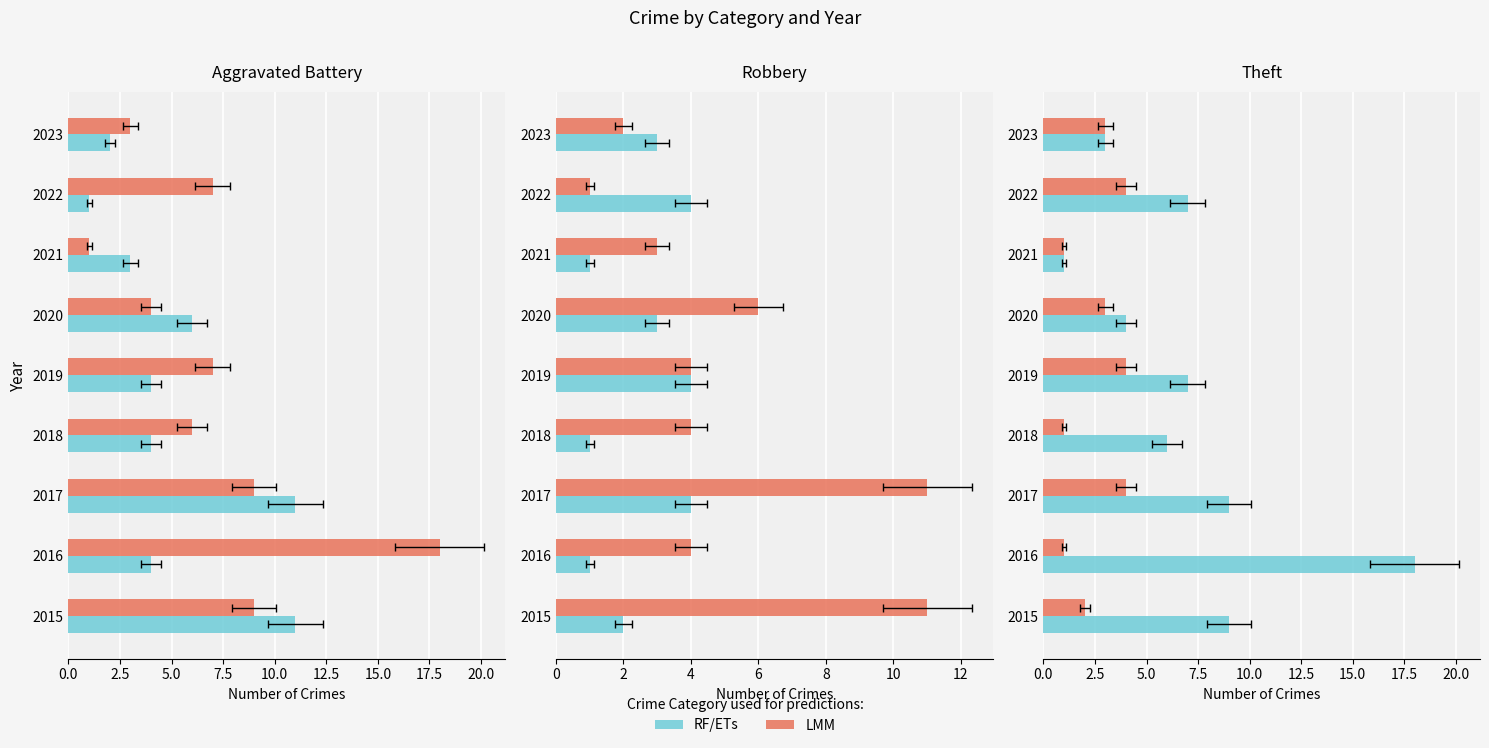

What is the smallest value displayed?

1